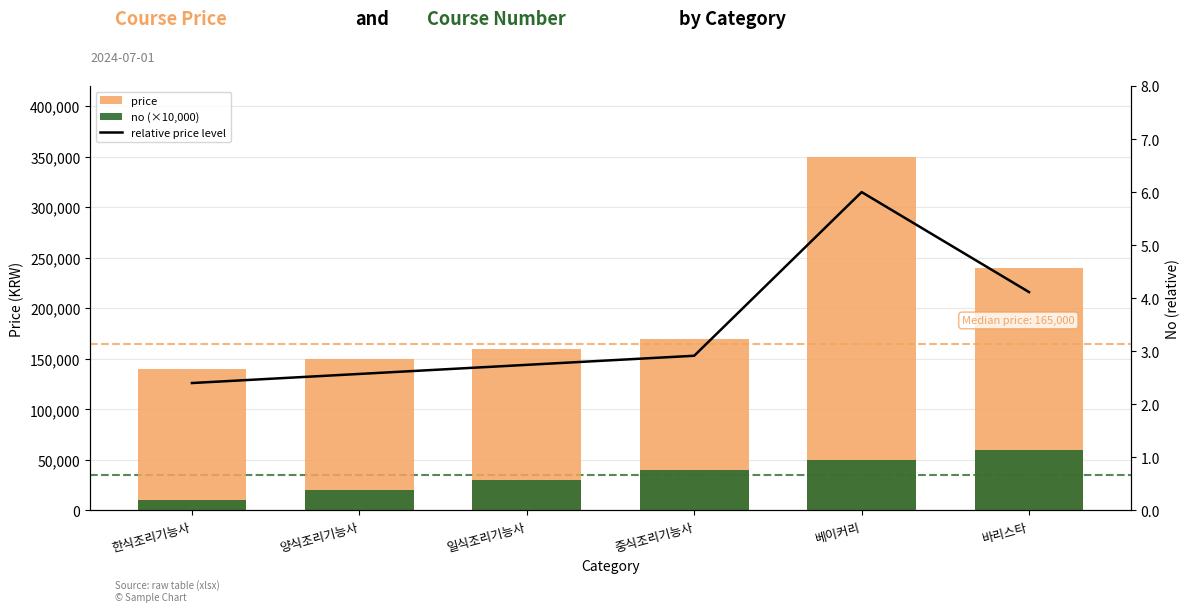

What is the approximate value of price at 중식조리기능사?

170000.0